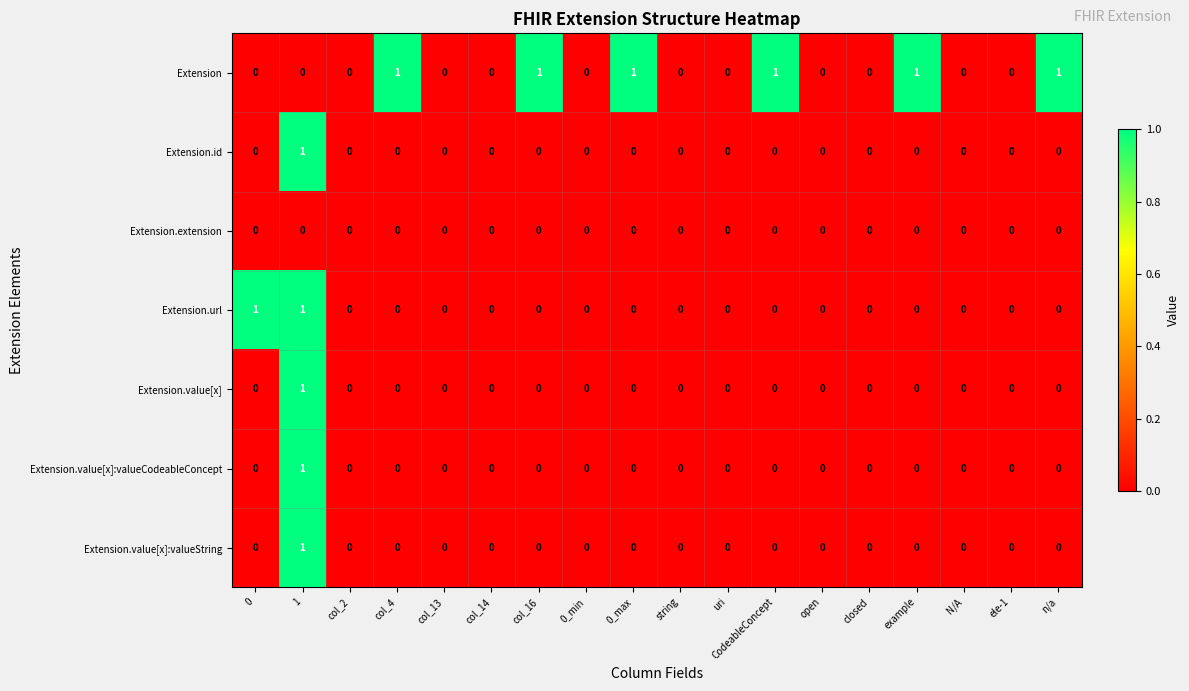

How many Extension.value[x]:valueString values are between 0 and 1?

18